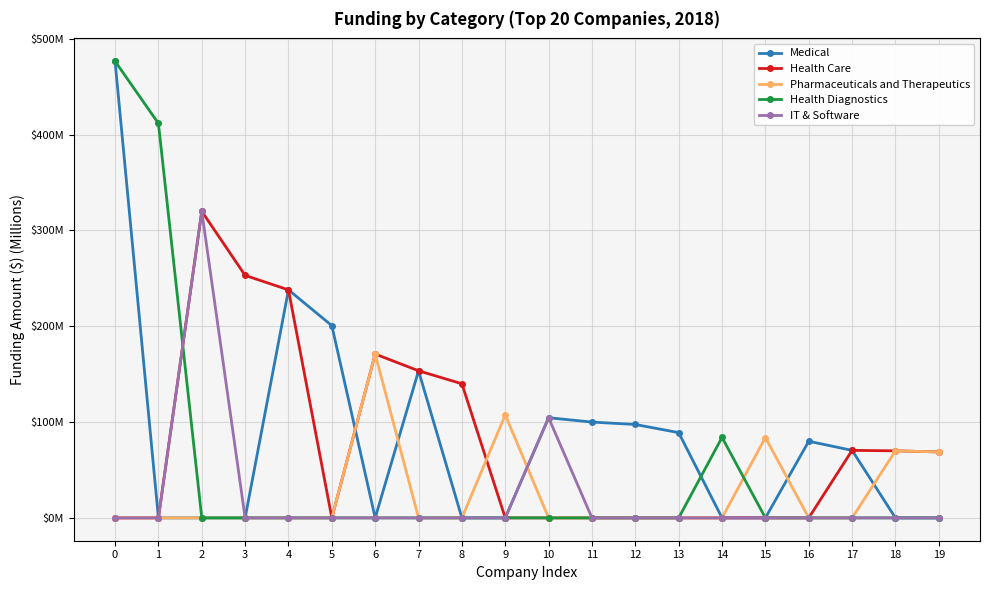

What are all the series names shown in the legend?

Medical, Health Care, Pharmaceuticals and Therapeutics, Health Diagnostics, IT & Software